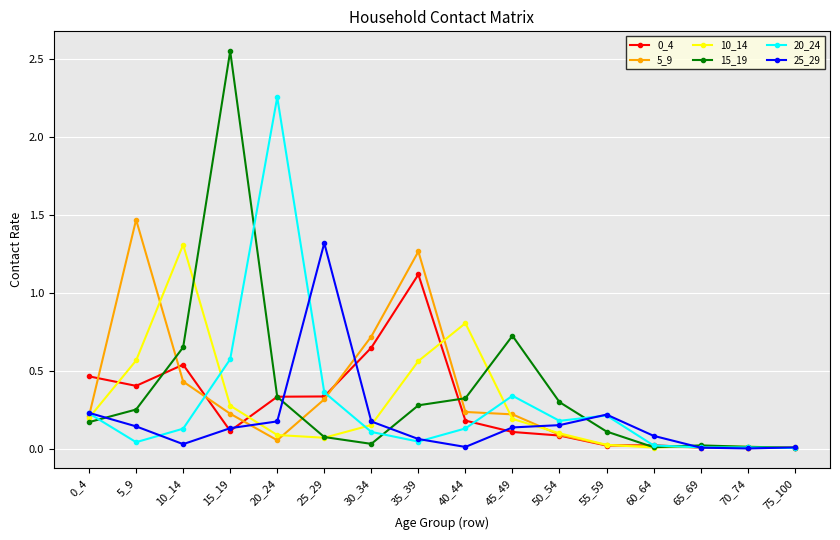

Which series has the widest spread of values?

15_19